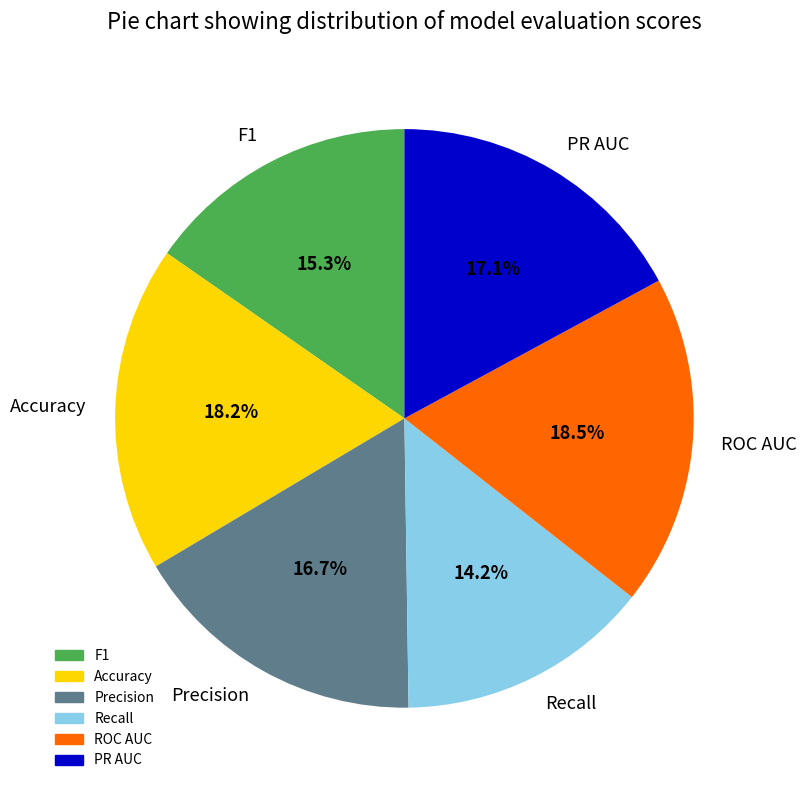

How many slices are in this pie chart?

6